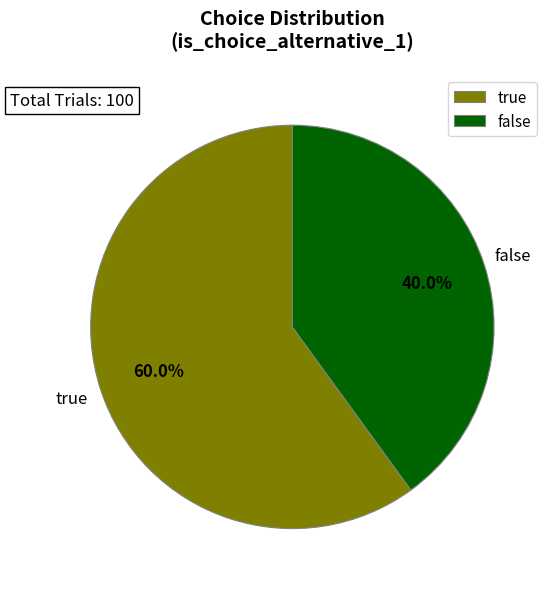

What percentage is NOT represented by true?

40.0%